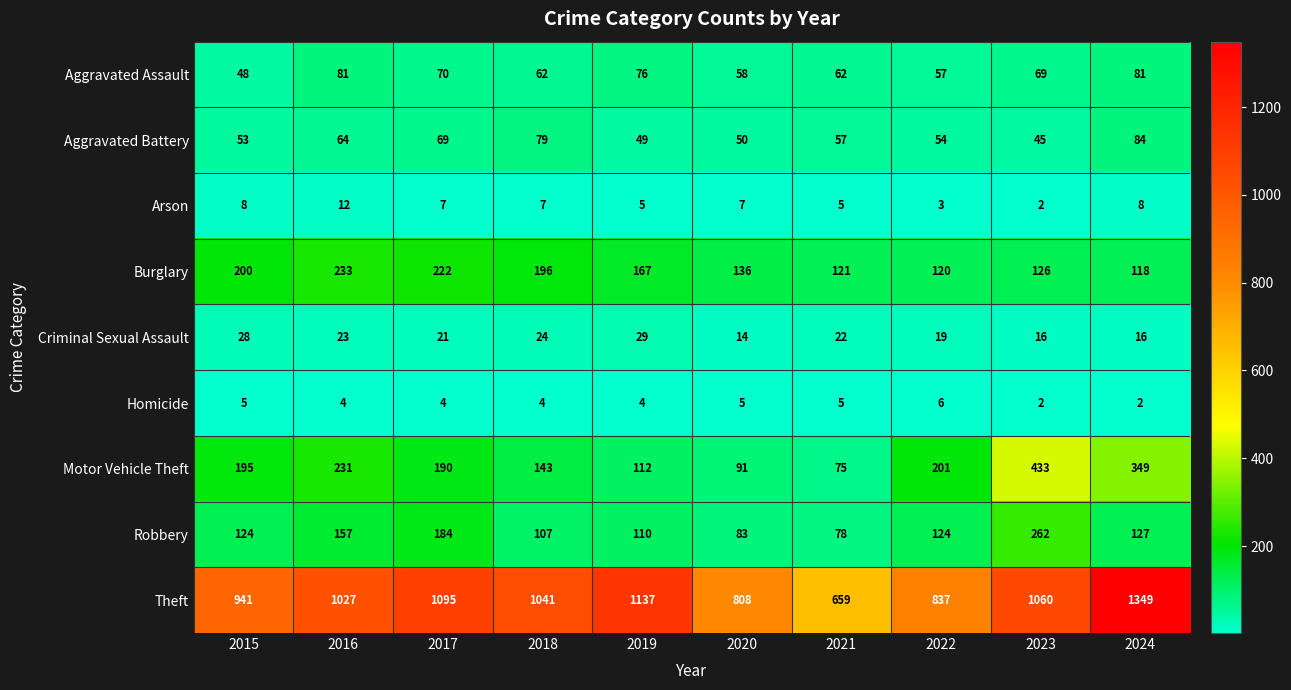

Which series changed the most between 2015 and 2016?

Theft